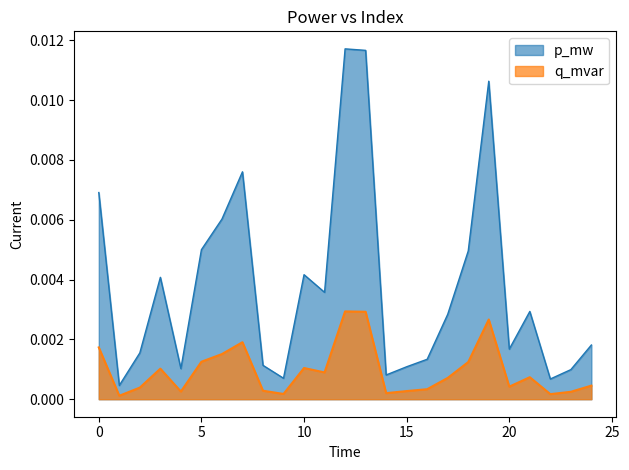

Which series has the largest total across all categories?

p_mw